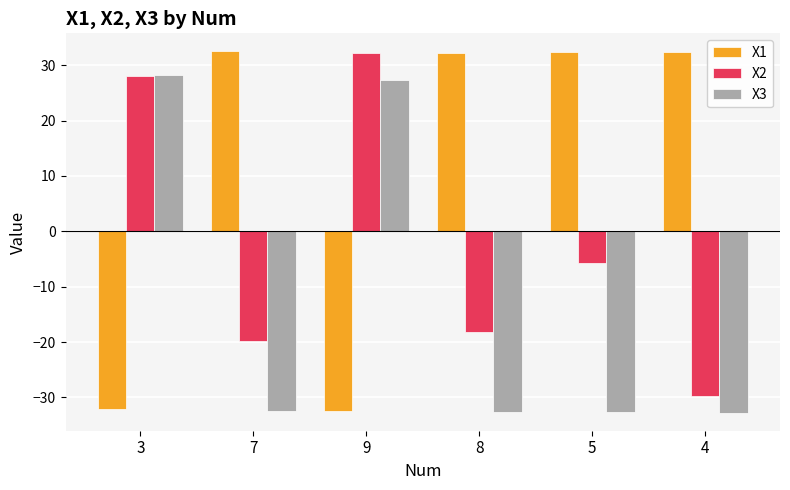

What value does the X1 series have at 7?

32.5